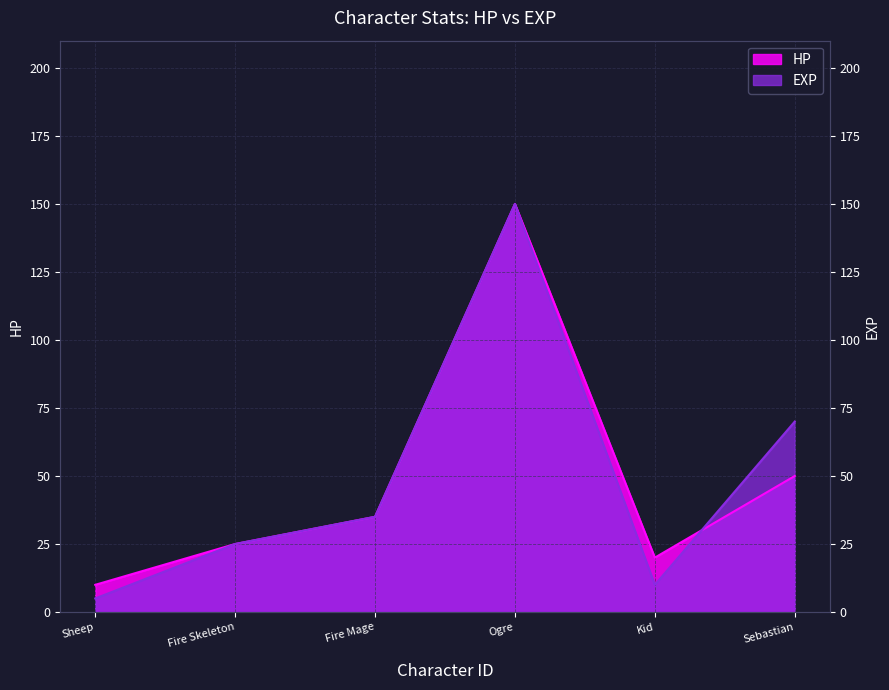

What is the value of the EXP point at the 2nd from the left?

25